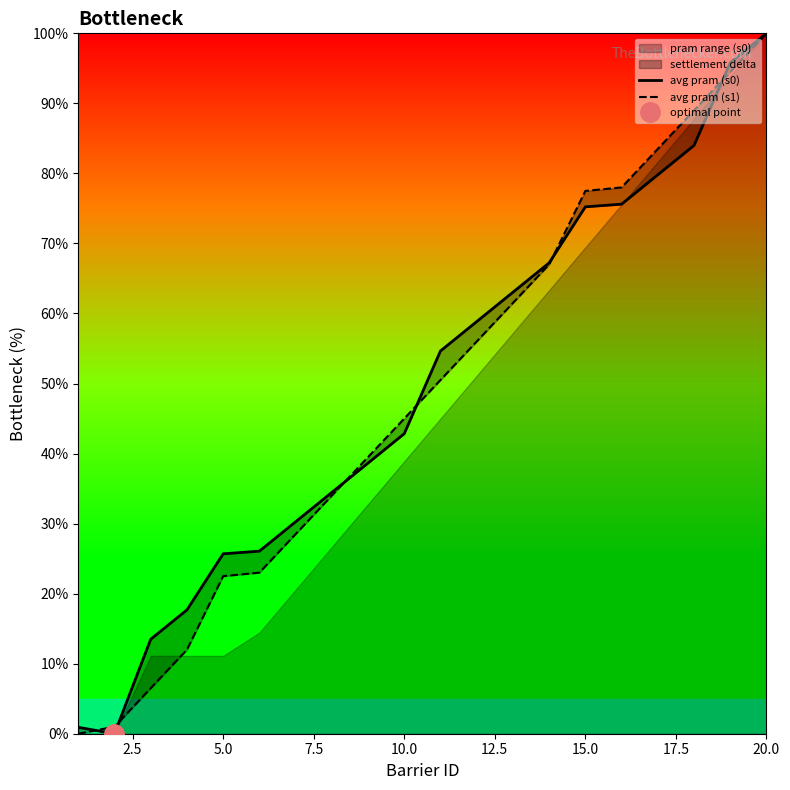

Rank the series by their maximum value, from lowest to highest.

avg pram (s0), avg pram (s1)